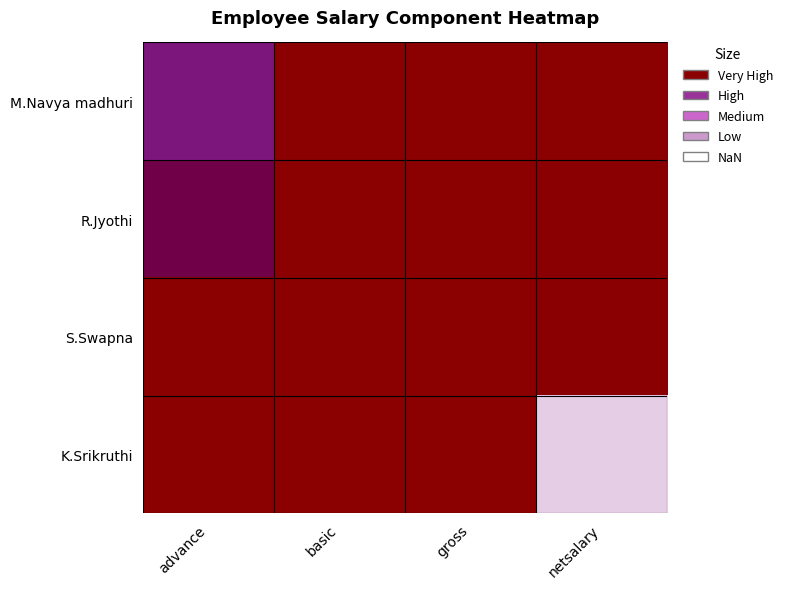

How many distinct data groups are displayed?

4